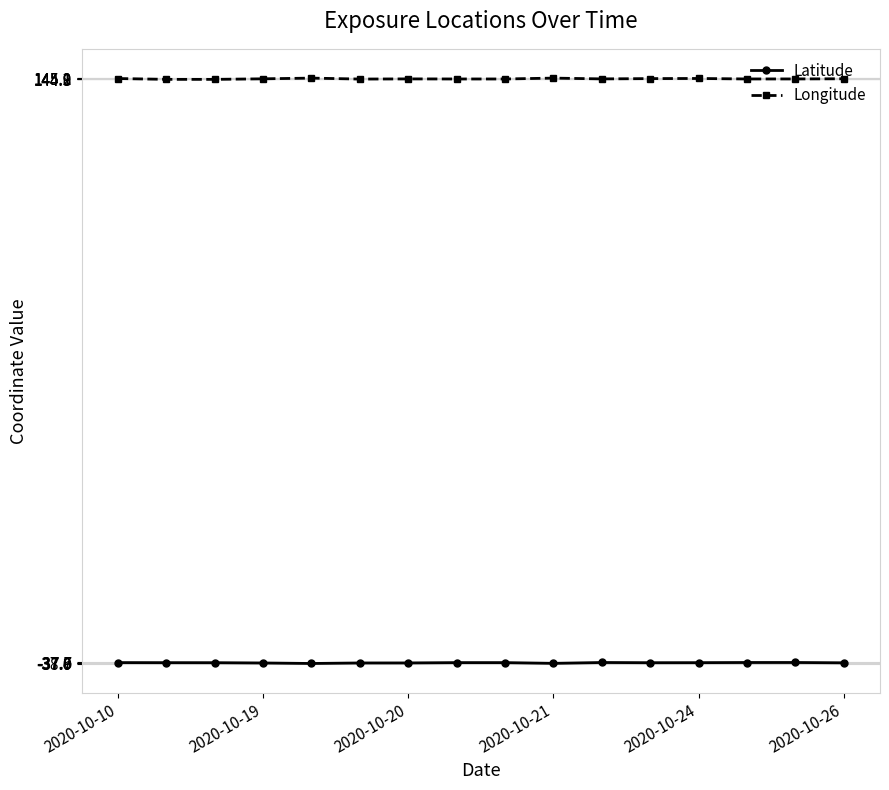

At how many categories does at least one series exceed 78?

16